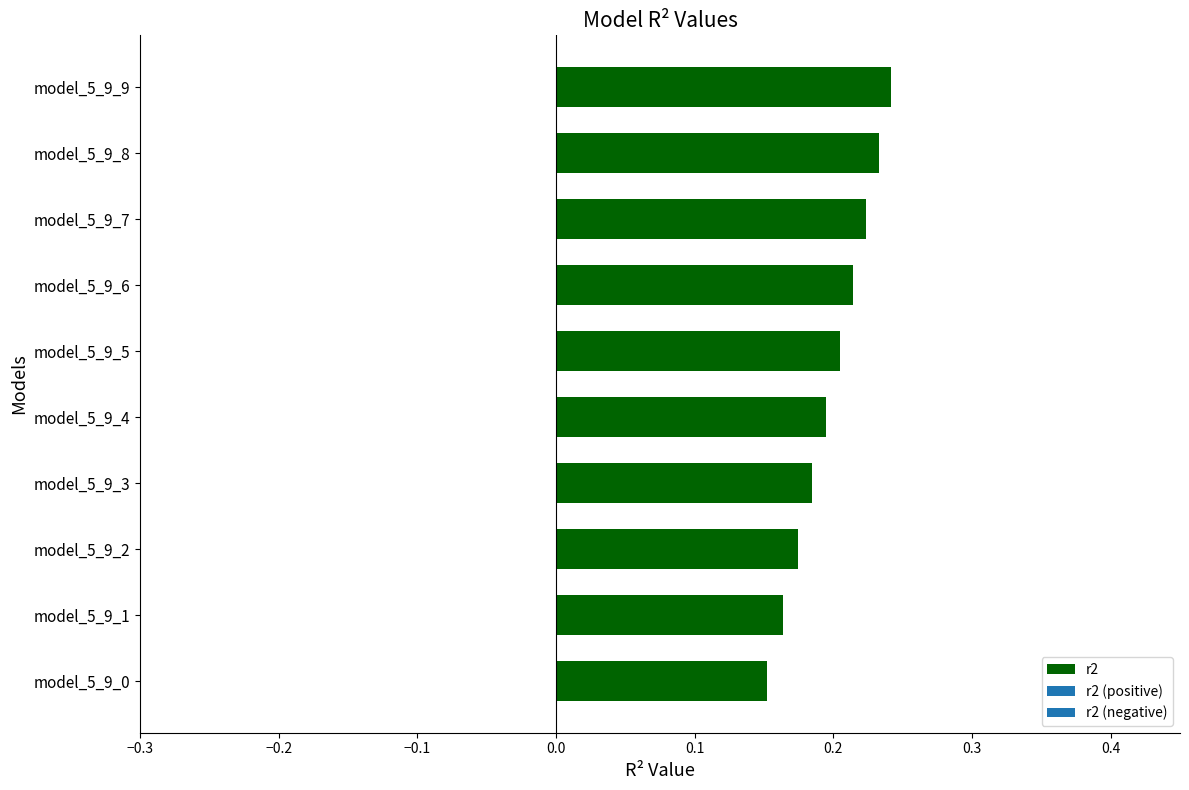

Which has a higher value, model_5_9_2 or model_5_9_9?

model_5_9_9